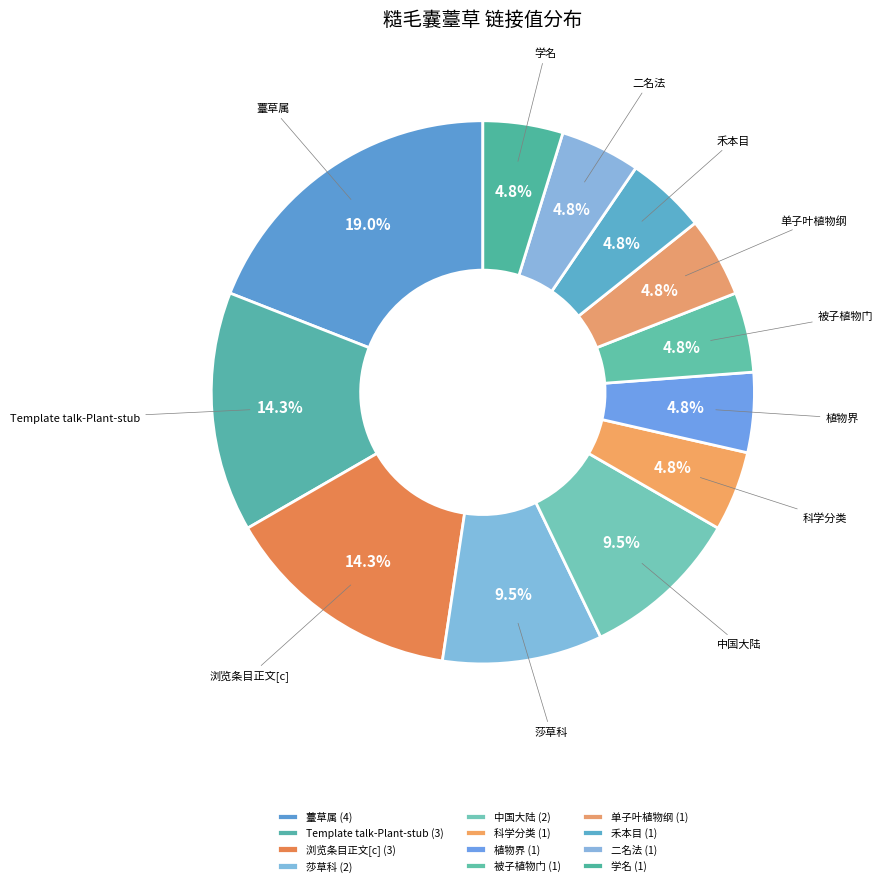

How many slices are in this pie chart?

12